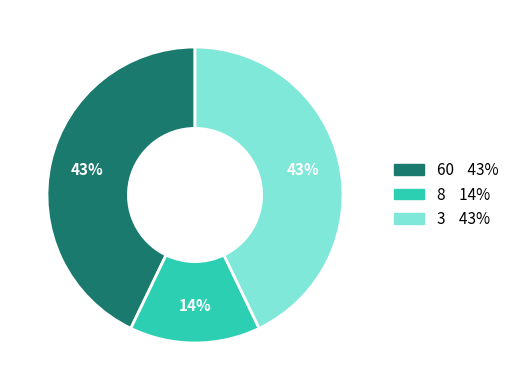

Count the number of slices in the pie.

3